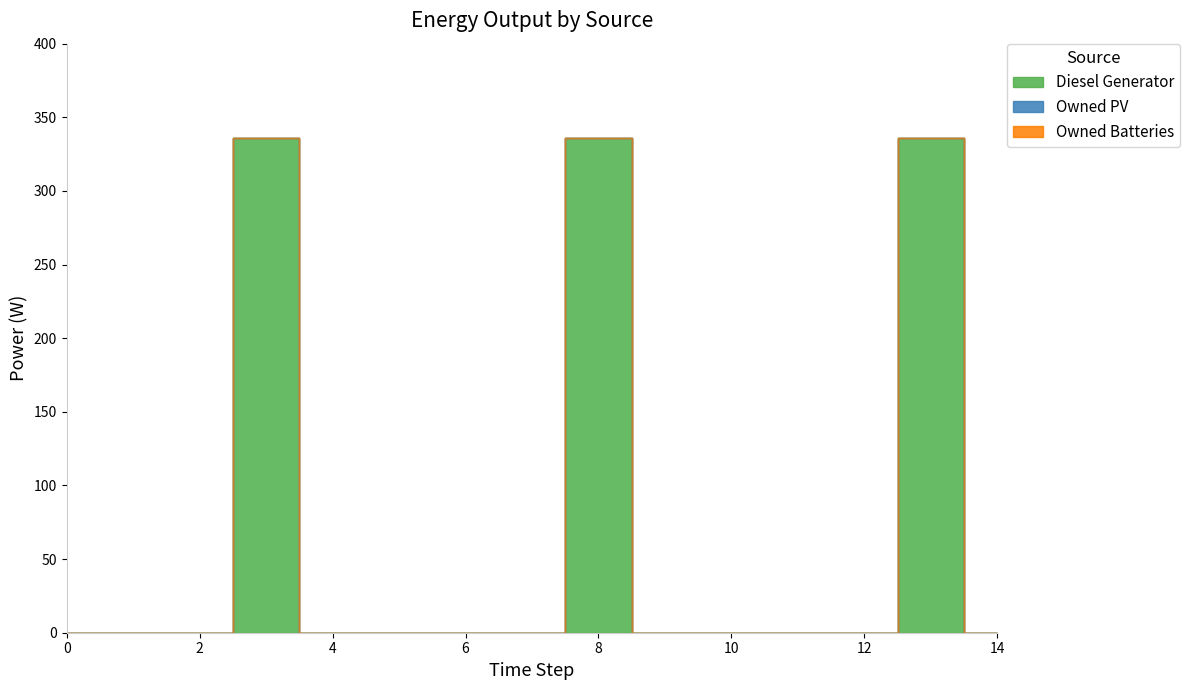

True or false: Diesel Generator and Owned Batteries cross at least once.

False